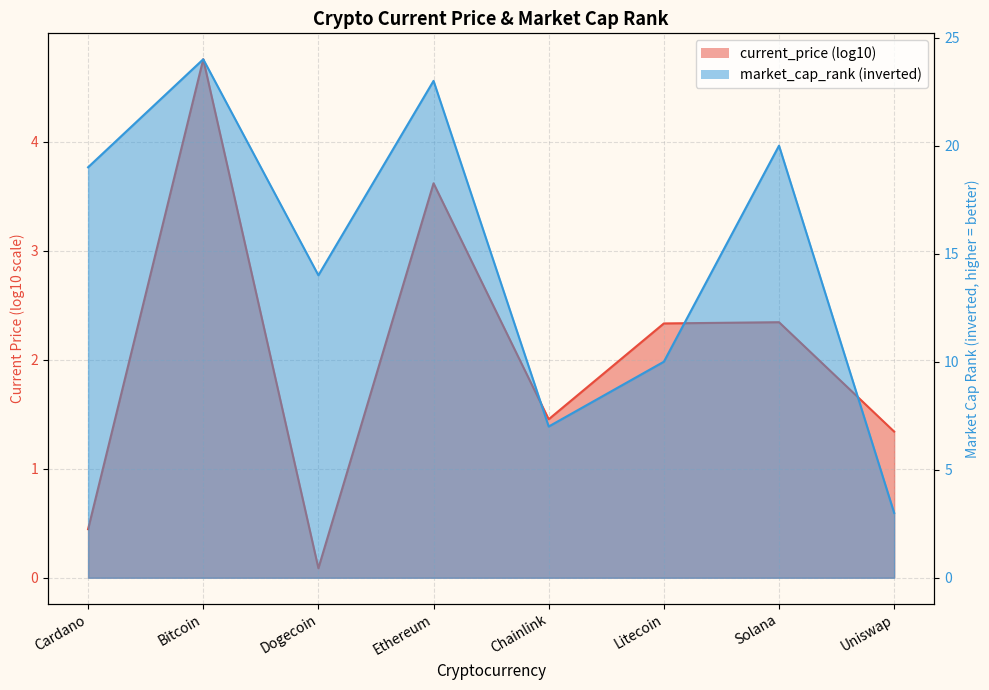

What is the maximum value shown in the chart?

24